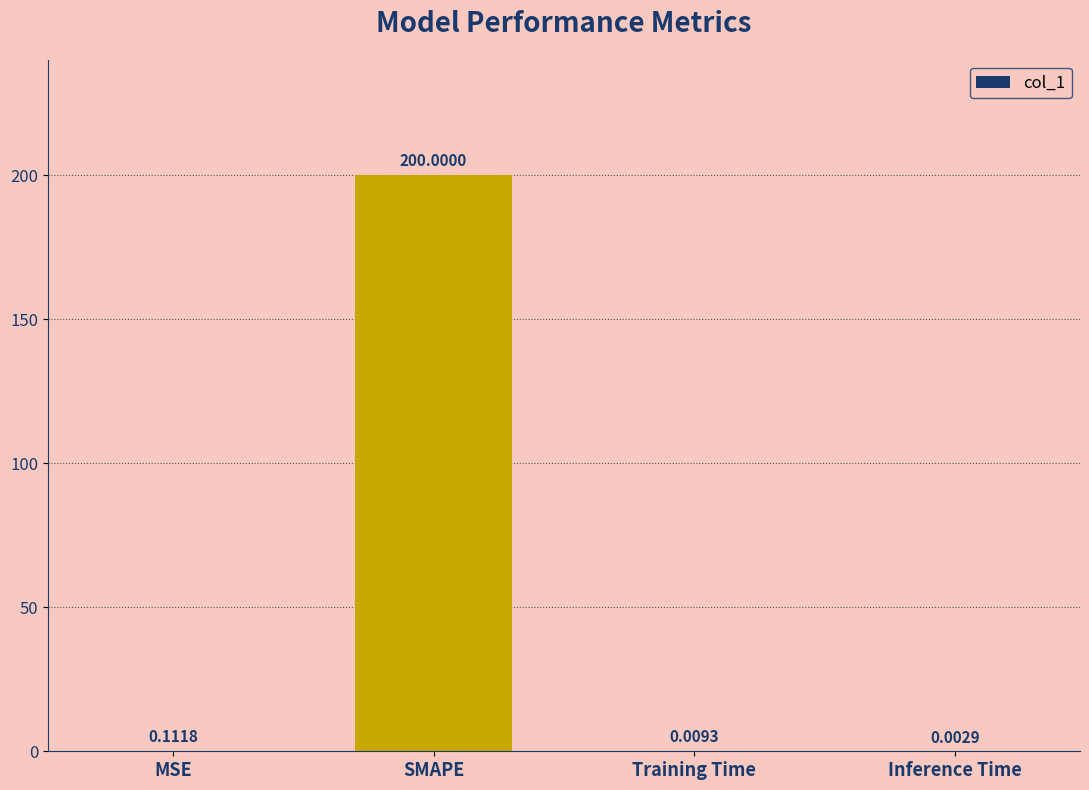

At which label is the value closest to 100?

MSE